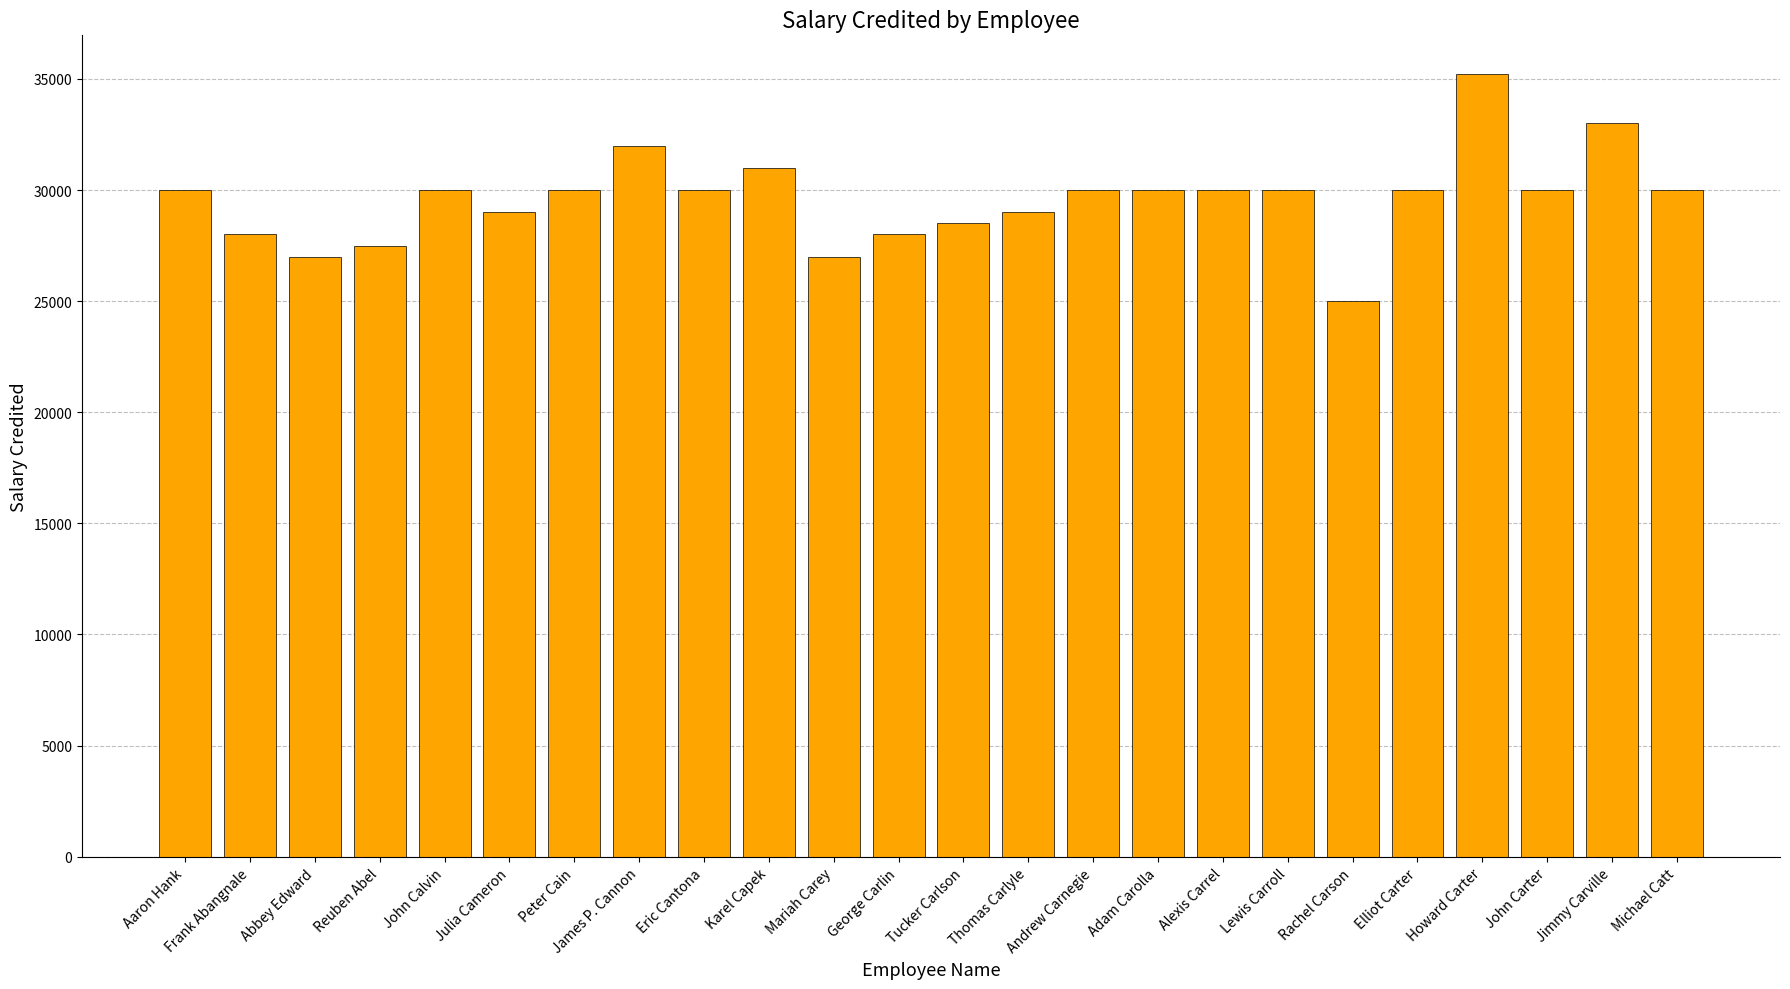

Reading right to left, what are all the values shown in this chart?

30000	33000	30000	35200	30000	25000	30000	30000	30000	30000	29000	28500	28000	27000	31000	30000	32000	30000	29000	30000	27500	27000	28000	30000